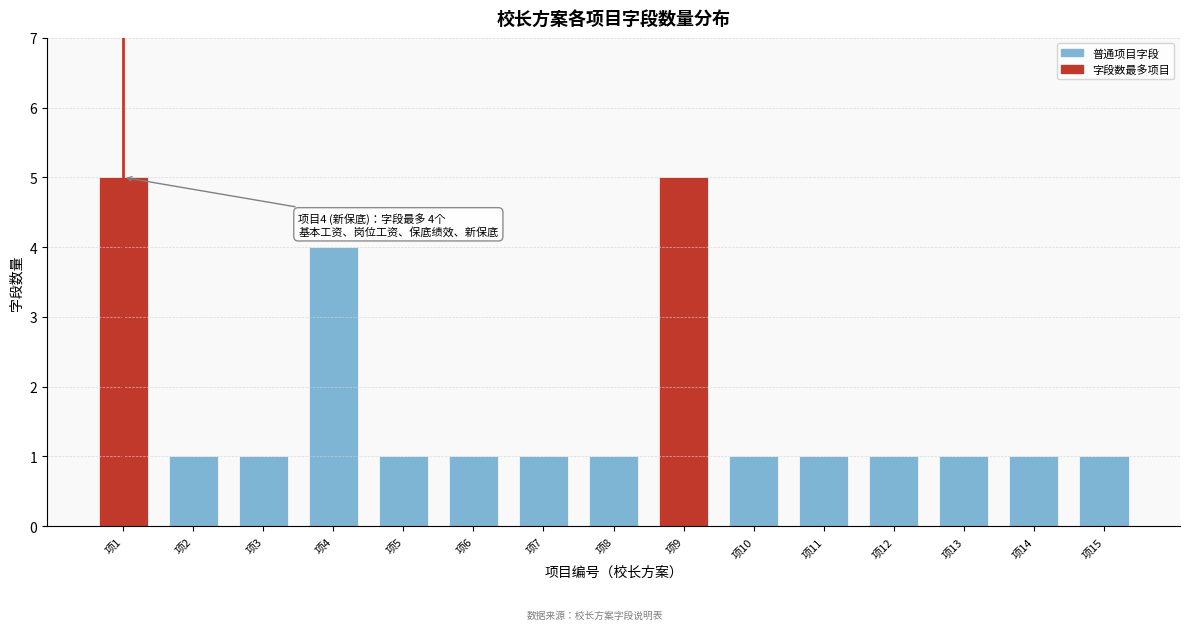

Reading right to left, list all the values displayed in this chart.

项15=1	项14=1	项13=1	项12=1	项11=1	项10=1	项9=5	项8=1	项7=1	项6=1	项5=1	项4=4	项3=1	项2=1	项1=5